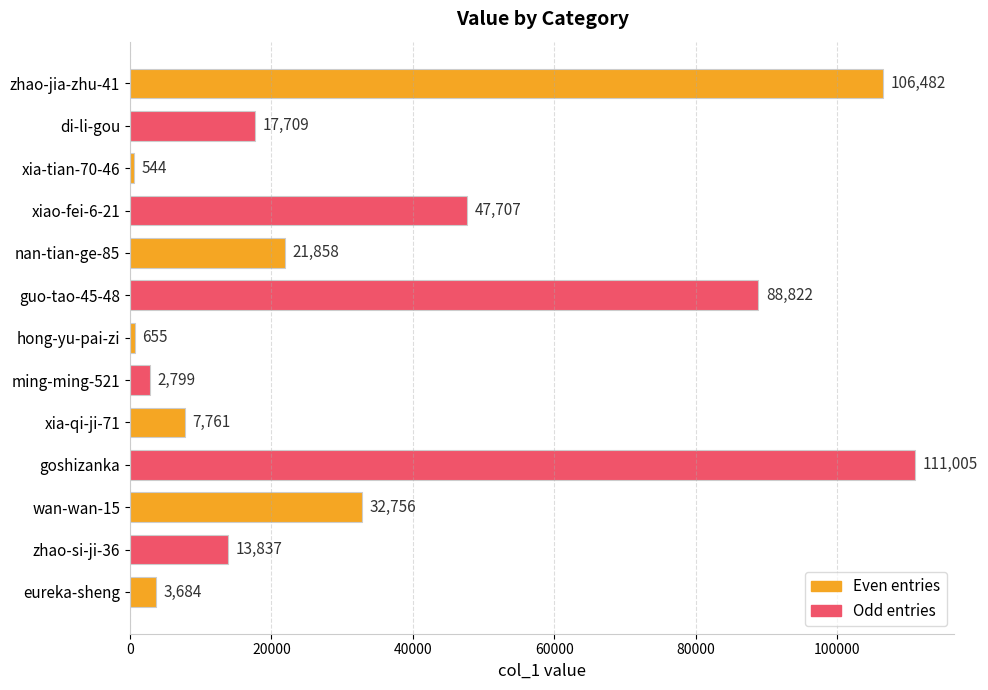

True or false: the data shows 106482 at zhao-jia-zhu-41.

True